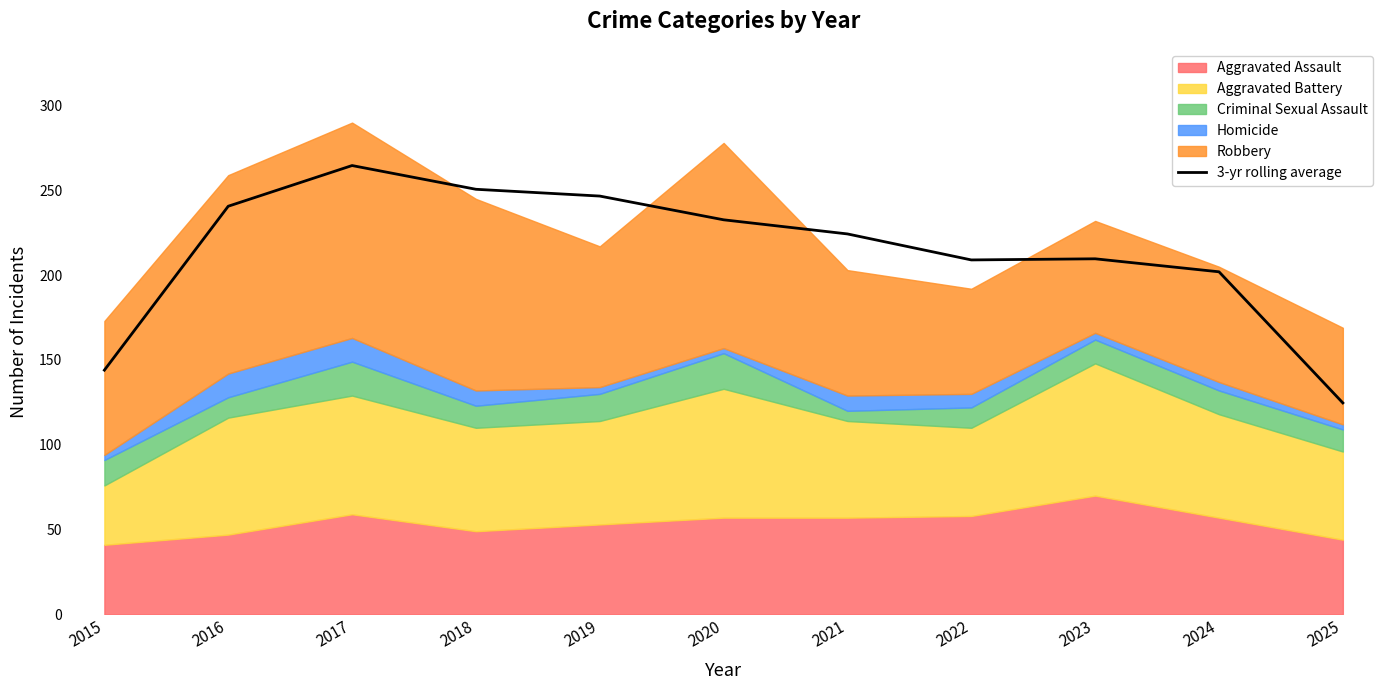

The chart shows a value of 246.7 at 2019. True or false?

True